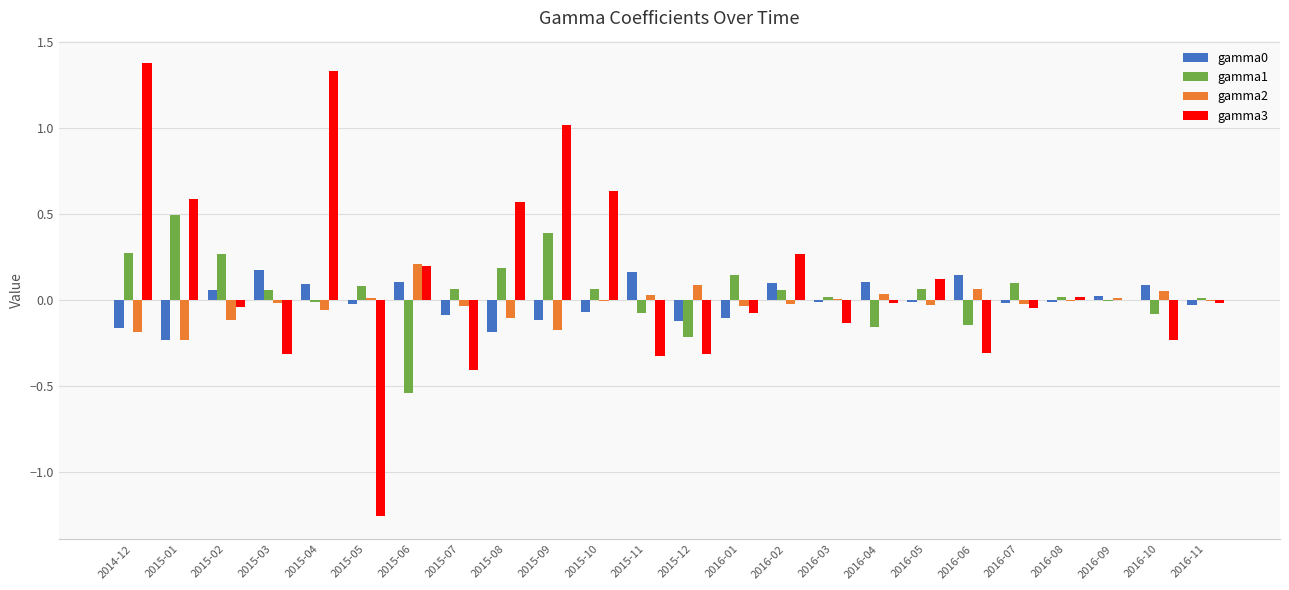

True or false: gamma1 has a value of 0.0 at 2016-03.

True